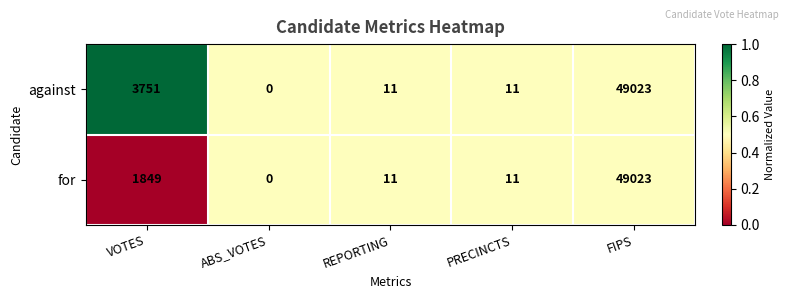

Rank the series at VOTES from lowest to highest value.

for, against